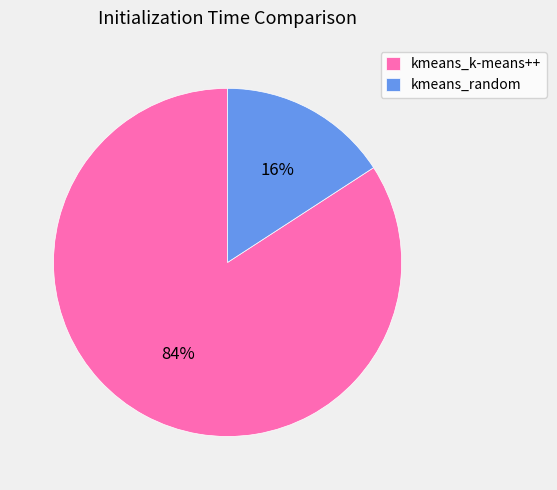

To the nearest percent, what is the difference between the kmeans_random and kmeans_k-means++ slice percentages?

68%